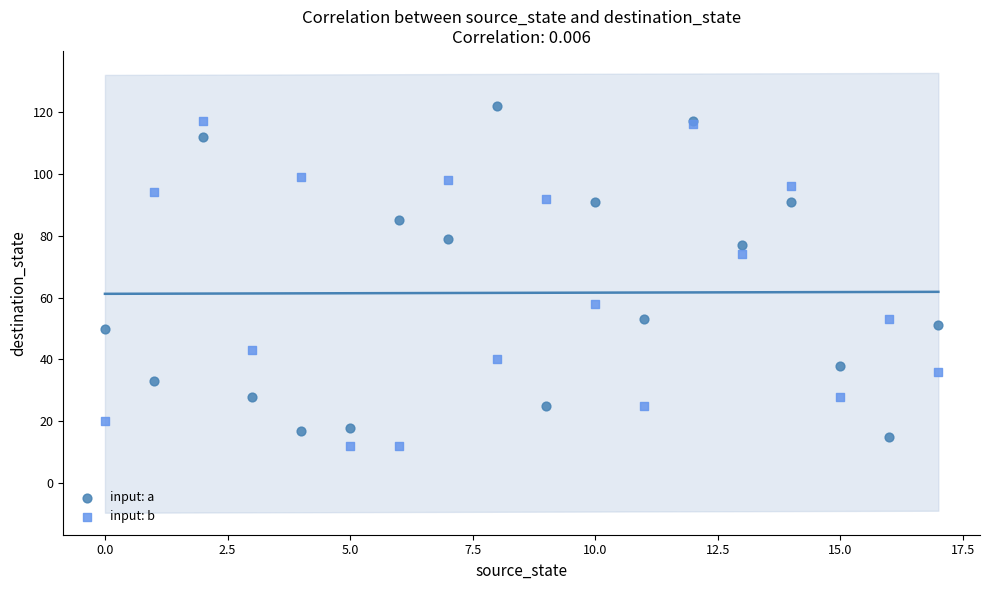

Across all series, what Y value is closest to 67?

74